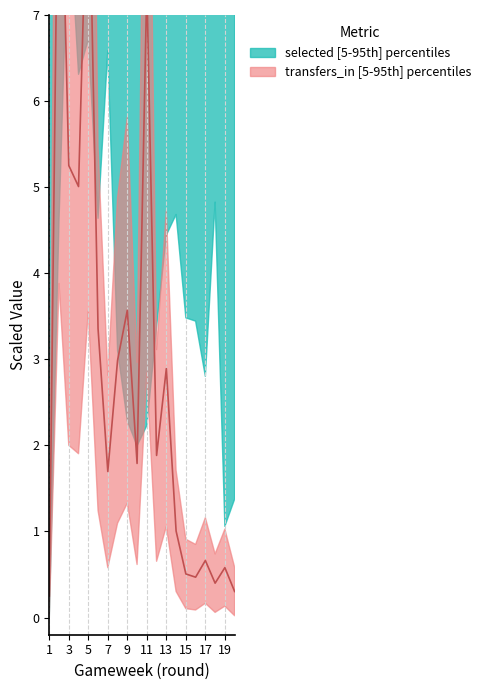

What is the value of the transfers_in point at the 19th from the left?

0.6